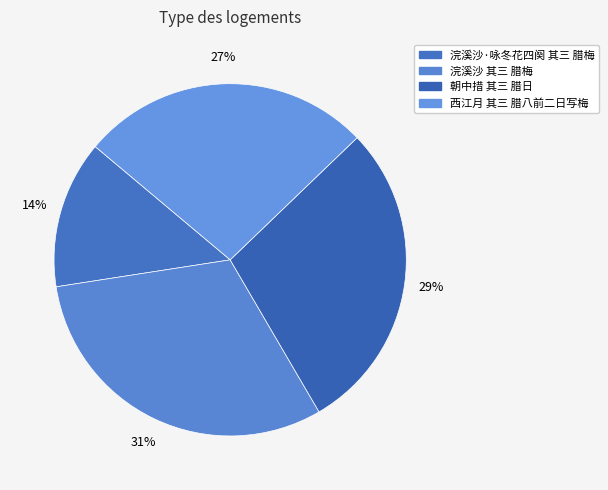

What is the largest slice in the pie chart?

浣溪沙 其三 腊梅